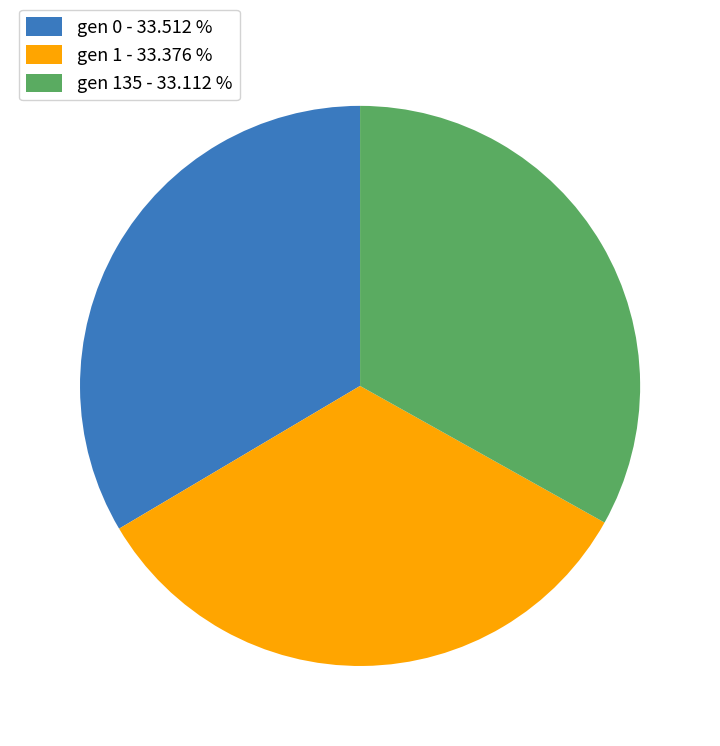

Approximately how many times larger is the value at gen 135 - 33.112 % compared to gen 0 - 33.512 %?

1.0